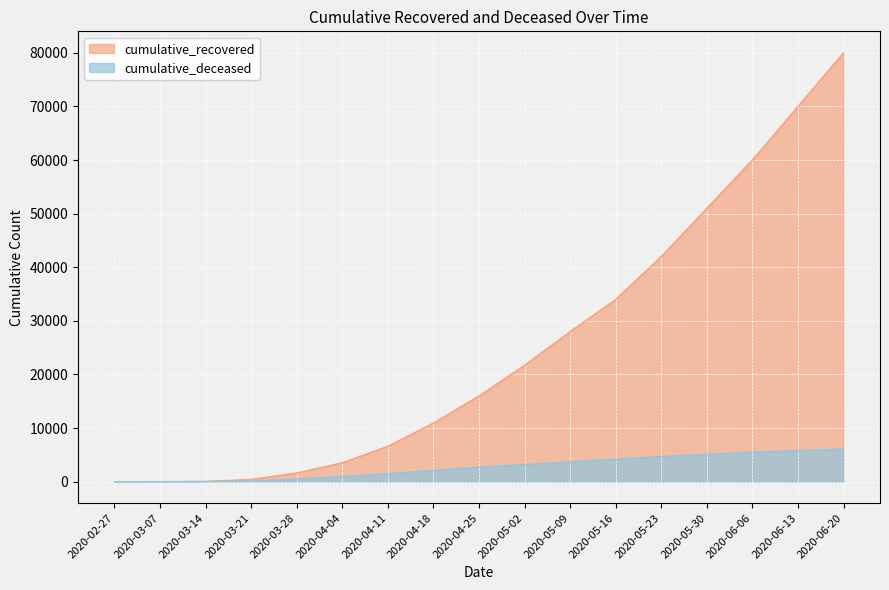

At how many categories does at least one series exceed 107?

14